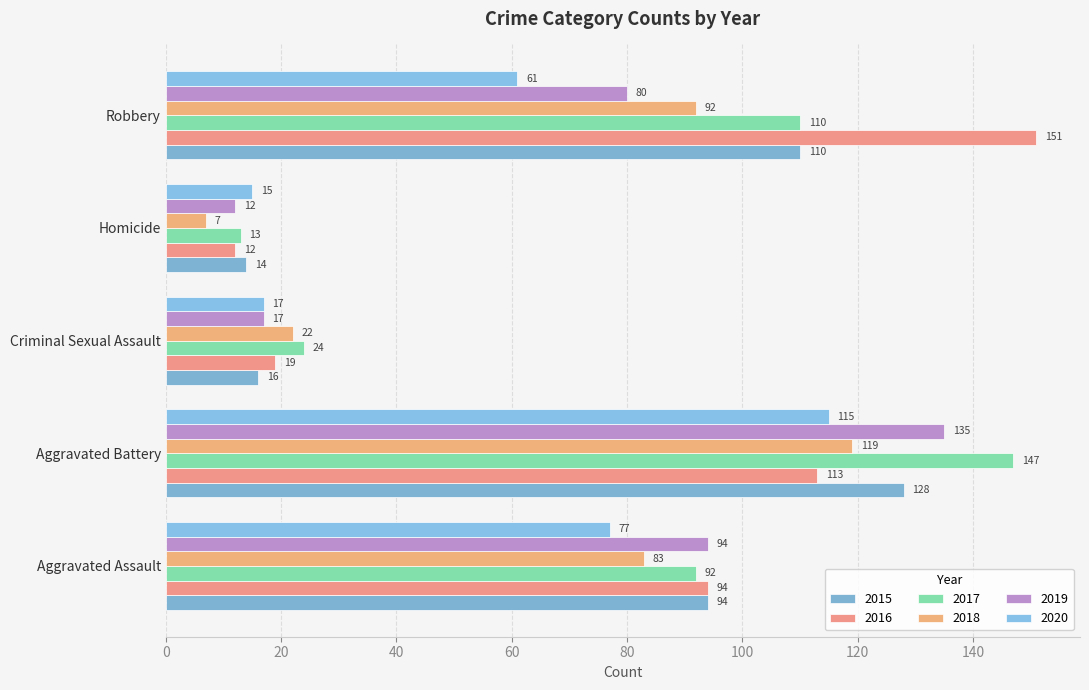

What is the sum of all 2019 values?

338